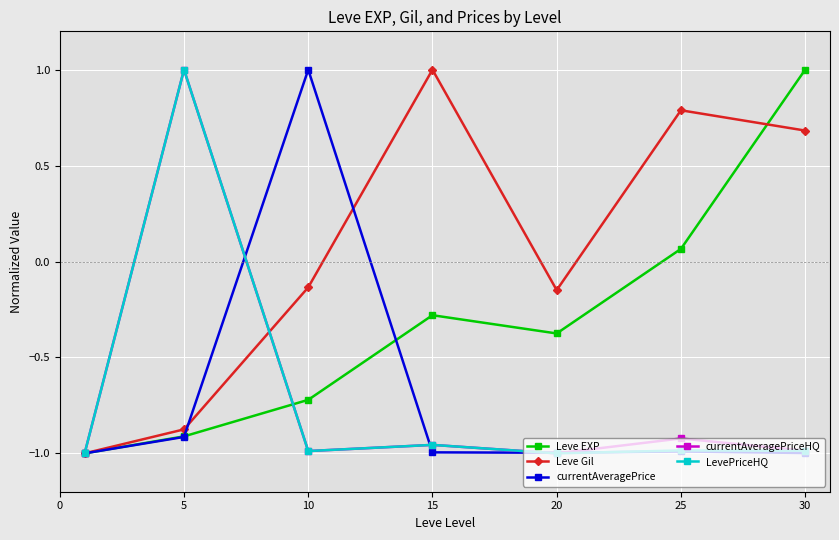

Which series has the largest total across all categories?

Leve Gil